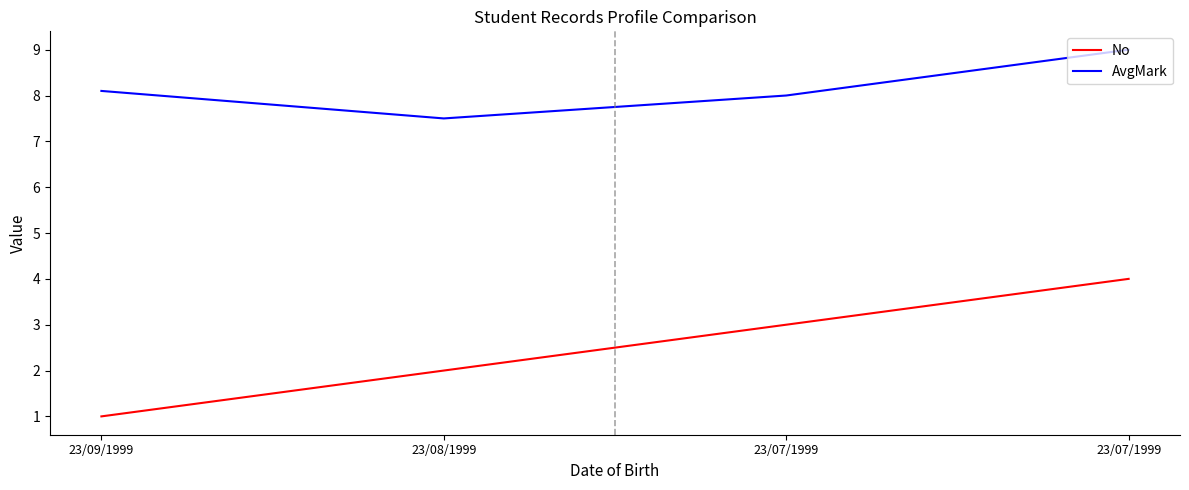

Where is the first local minimum for AvgMark?

23/08/1999